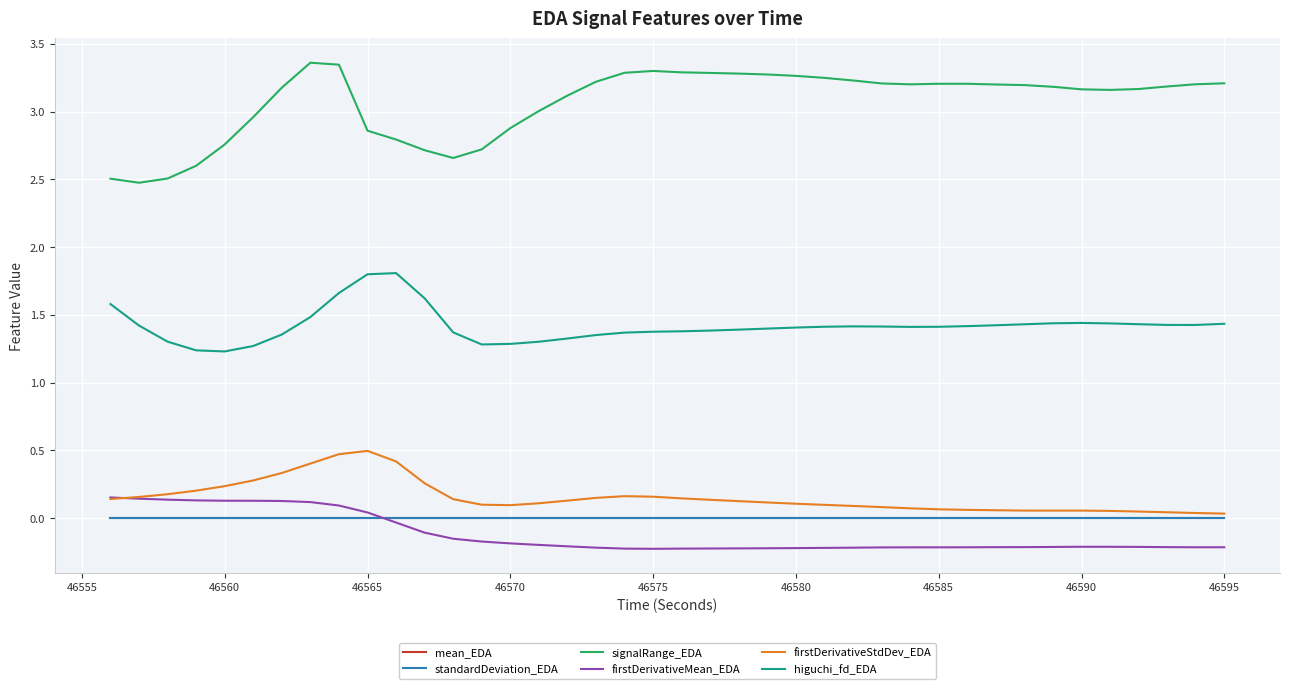

What are all the series names shown in the legend?

mean_EDA, standardDeviation_EDA, signalRange_EDA, firstDerivativeMean_EDA, firstDerivativeStdDev_EDA, higuchi_fd_EDA